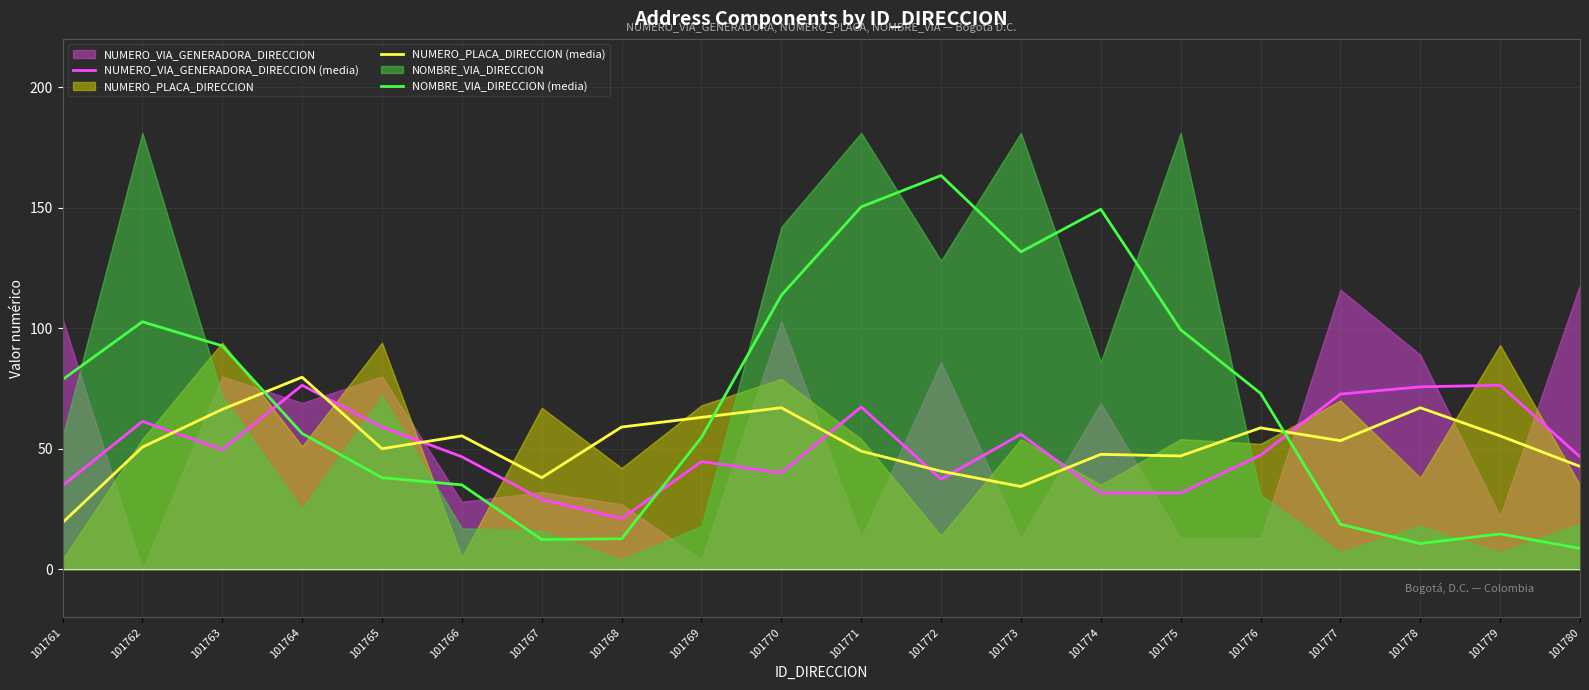

Where do NUMERO_PLACA_DIRECCION (media) and NUMERO_VIA_GENERADORA_DIRECCION (media) first cross each other?

101762 and 101763